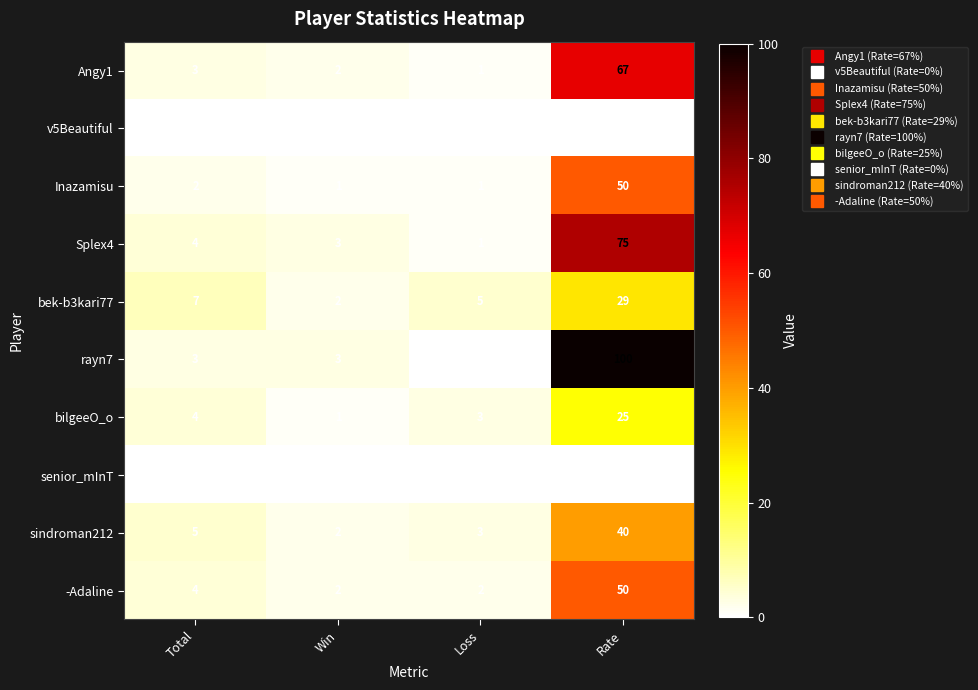

True or false: Splex4 has a value of 1 at Win.

False